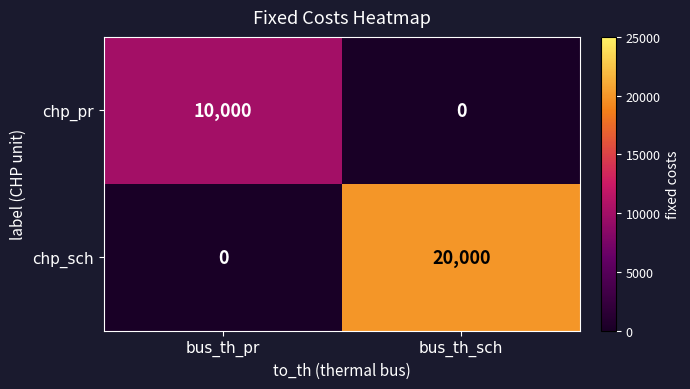

Reading left to right, transcribe all the data shown in this chart.

chp_pr: 10000	0
chp_sch: 0	20000